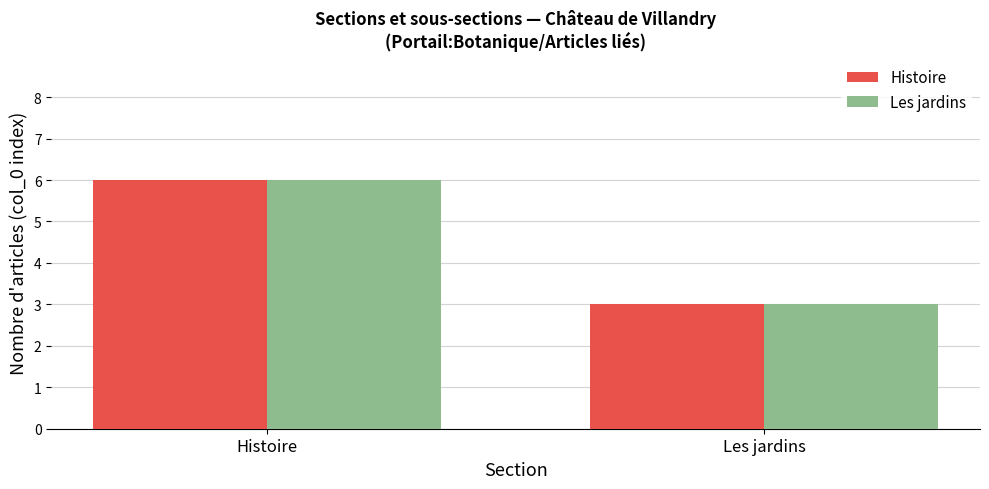

List the labels in order of Histoire value, smallest first.

Les jardins, Histoire